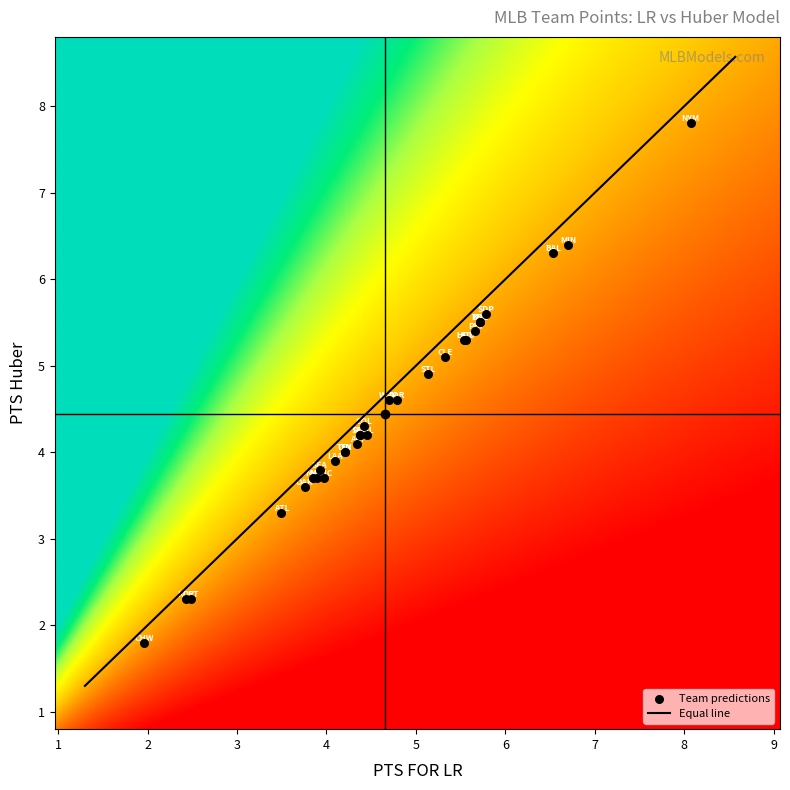

What is the difference between the maximum and second lowest values?

5.5